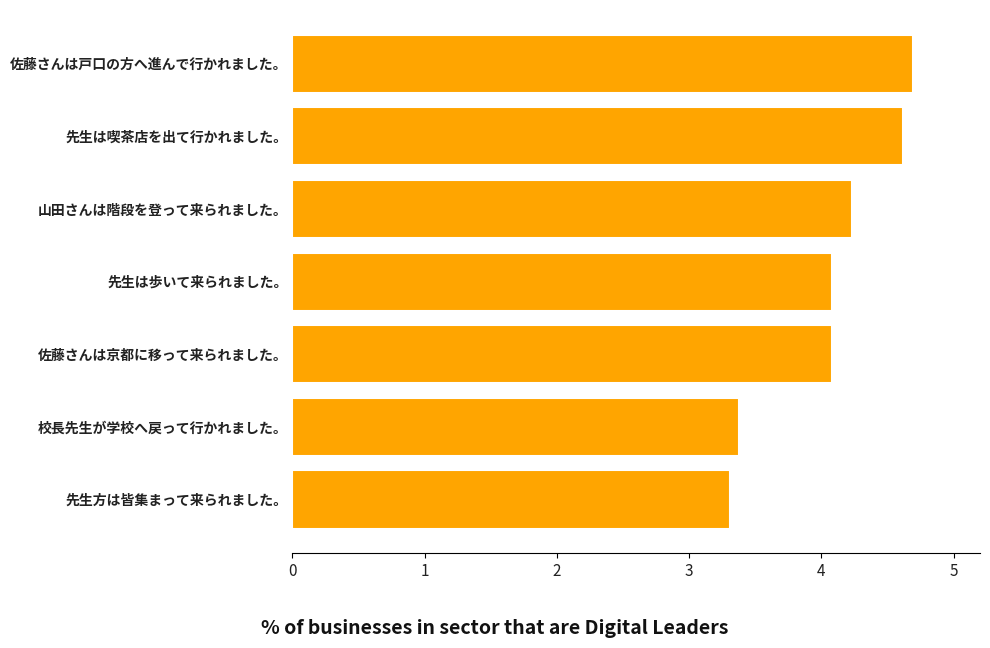

What is the label of the 7th bar from the top?

先生方は皆集まって来られました。